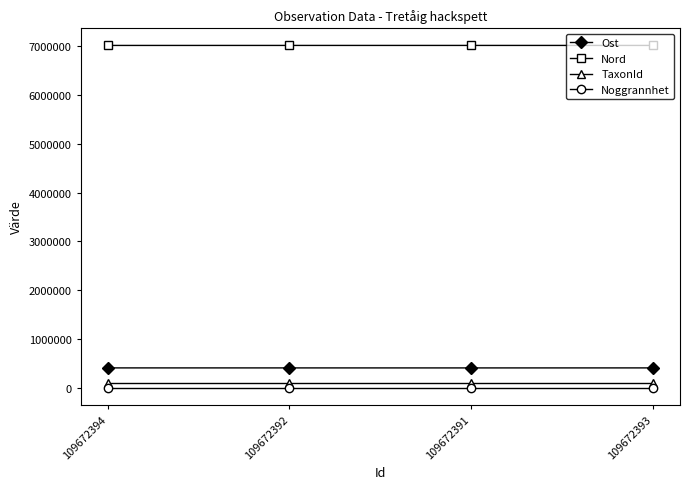

What are all the series names shown in the legend?

Ost, Nord, TaxonId, Noggrannhet